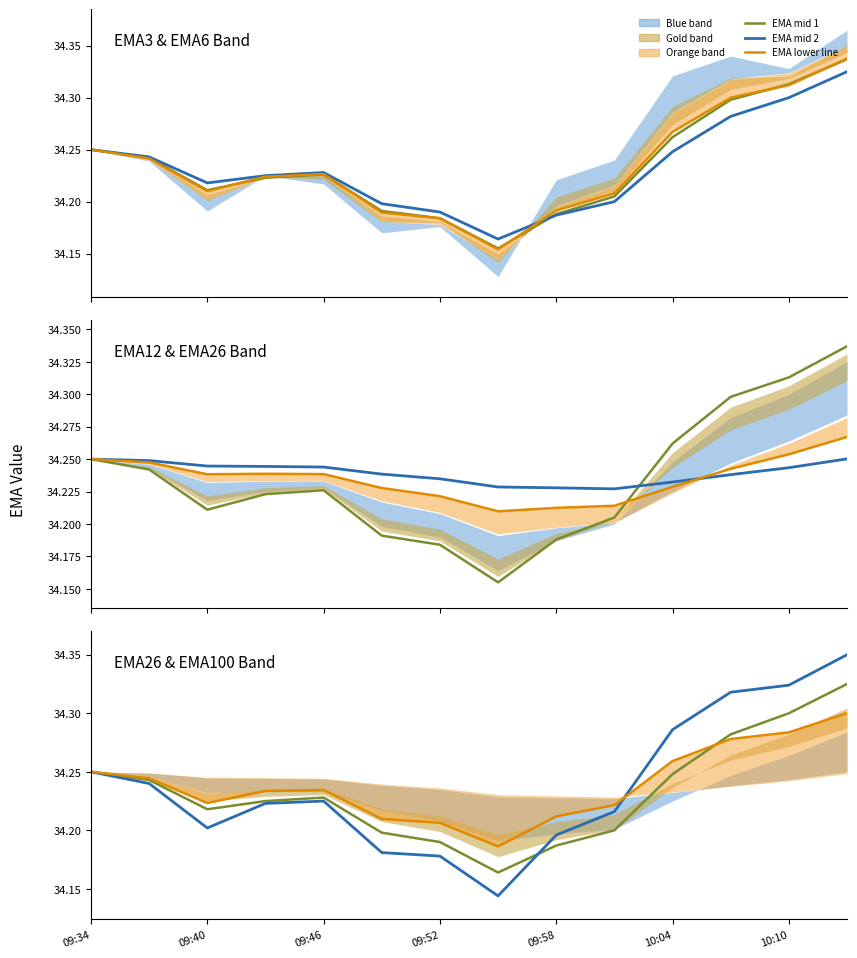

In EMA mid 1, how many points are lower than both neighbors (excluding endpoints)?

2